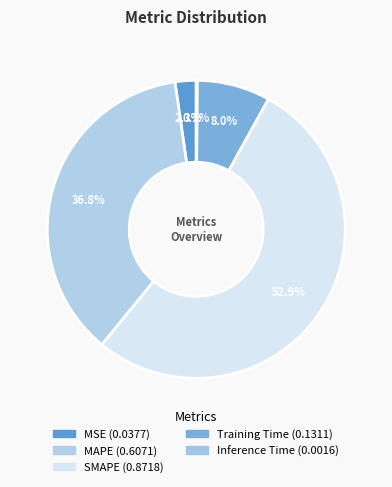

The MAPE slice represents 37% of the pie. True or false?

True